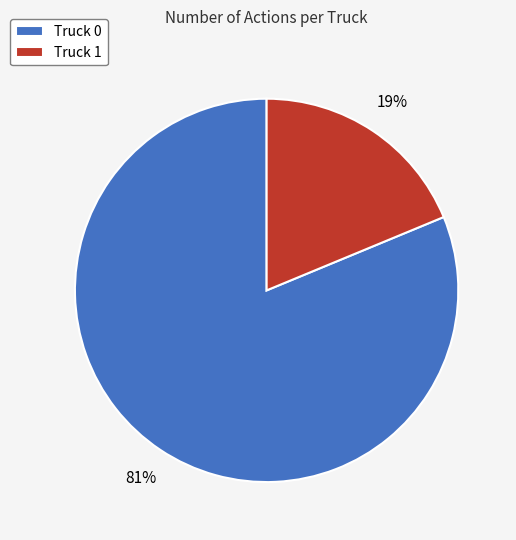

To the nearest percent, what portion does Truck 0 represent?

81%